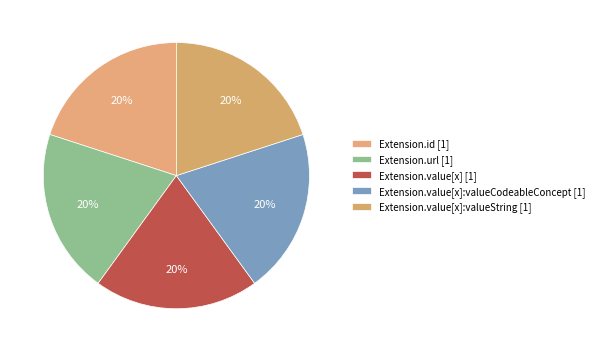

How many segments does this pie chart have?

5